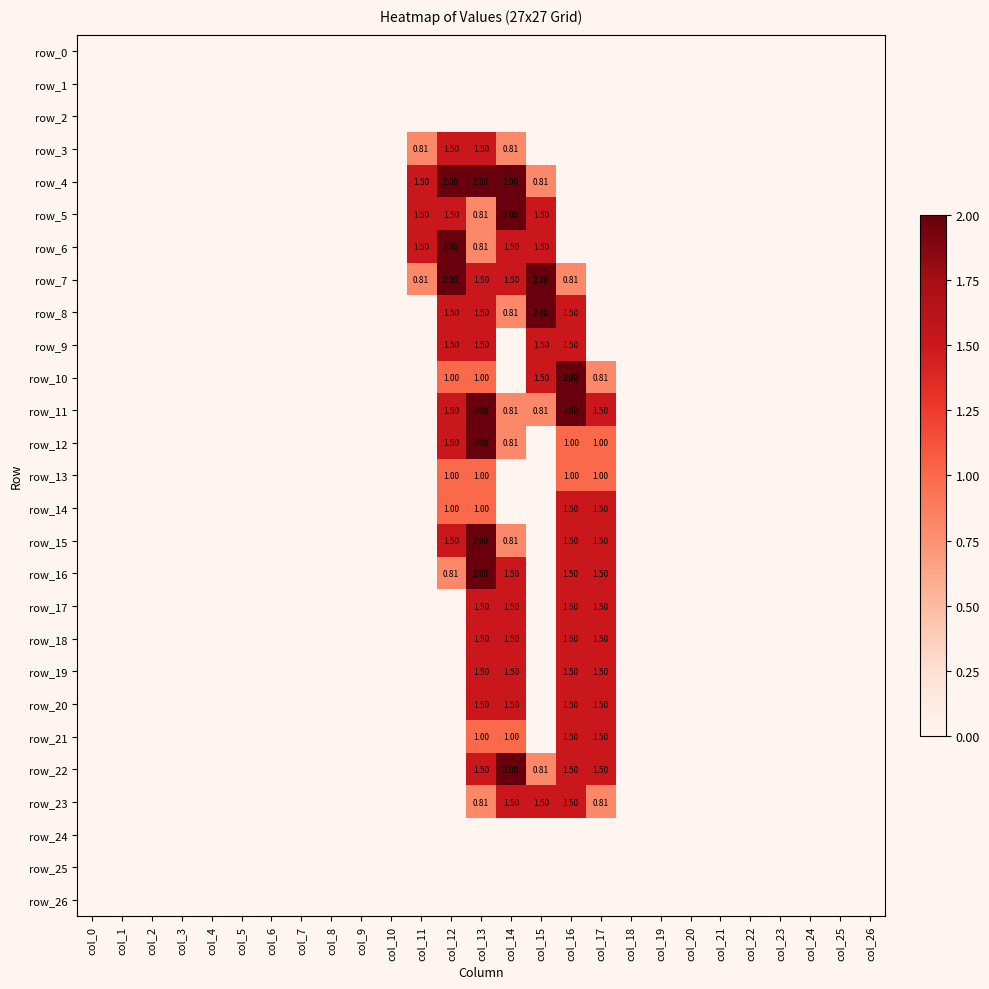

How many data points in row_3 are above 0?

4